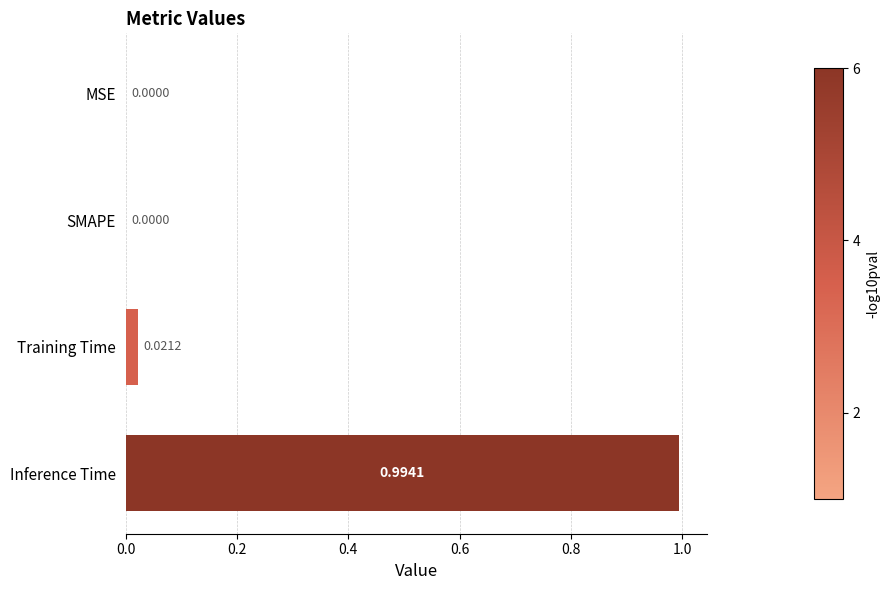

At which category does the chart reach its peak across all series?

Inference Time